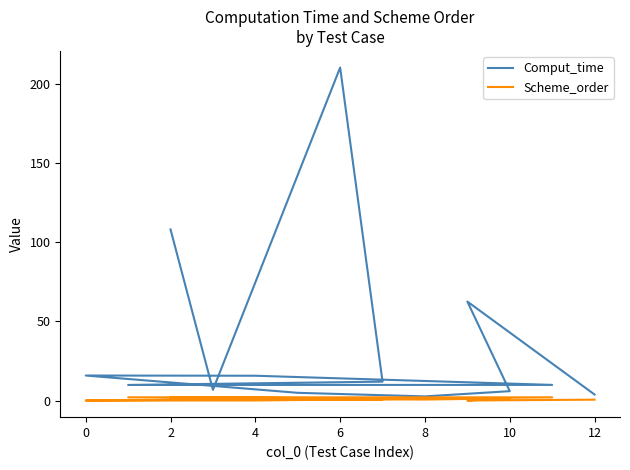

Is it true that Comput_time equals 3.8 at 6?

False